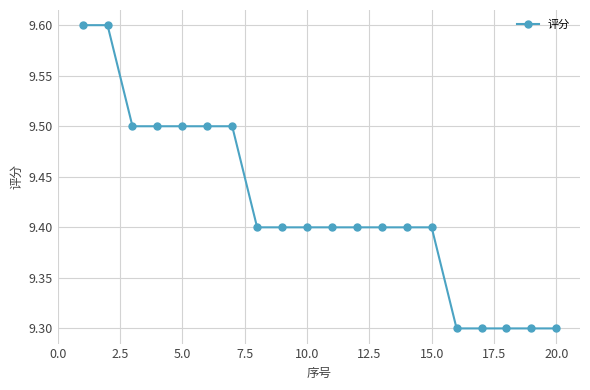

How many series are shown in this chart?

1